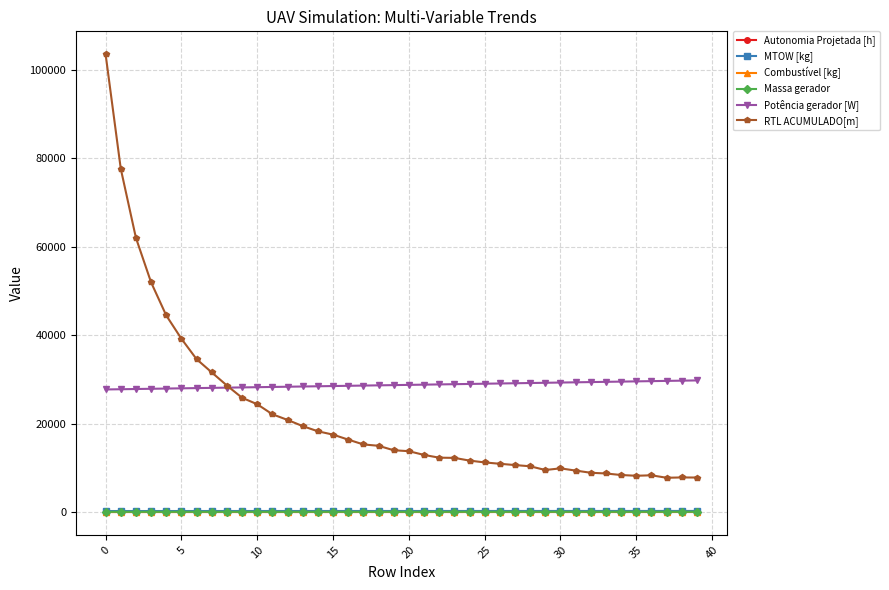

At how many categories does at least one series exceed 82840?

1